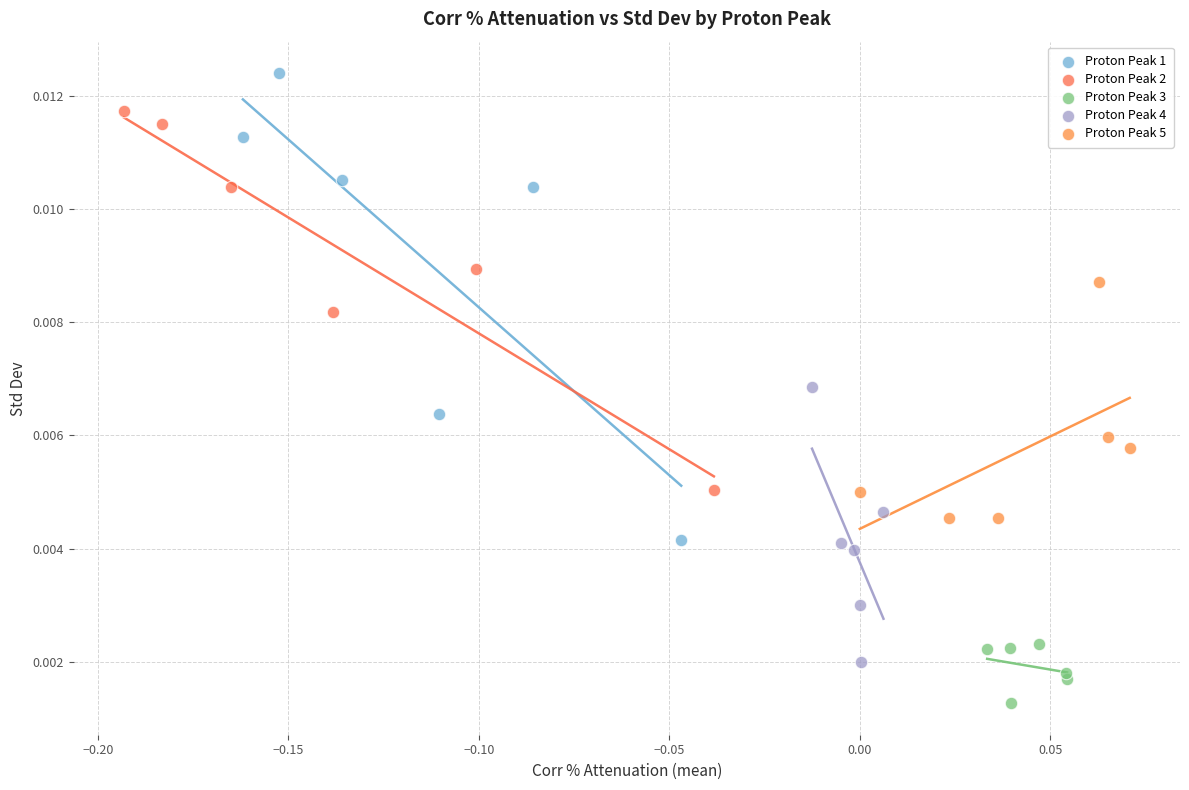

Which series has the widest spread of Y values?

Proton Peak 1